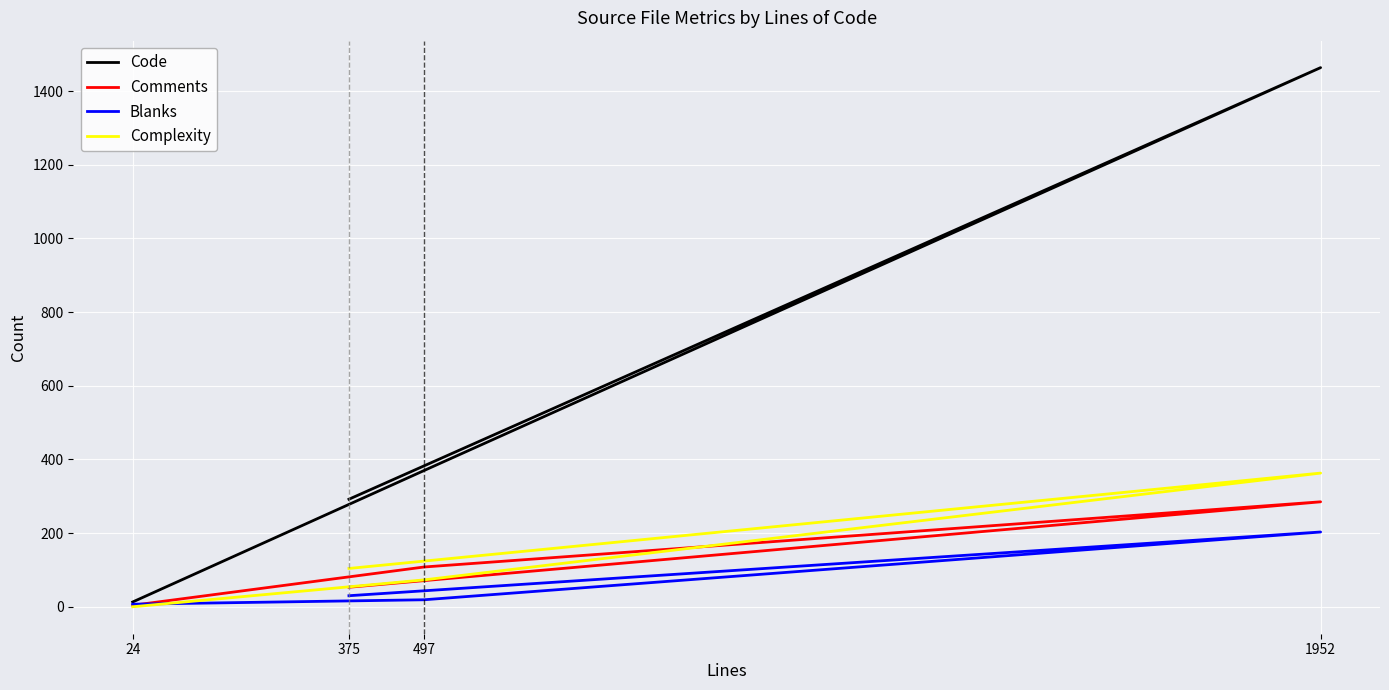

How many times do Blanks and Complexity cross each other?

1